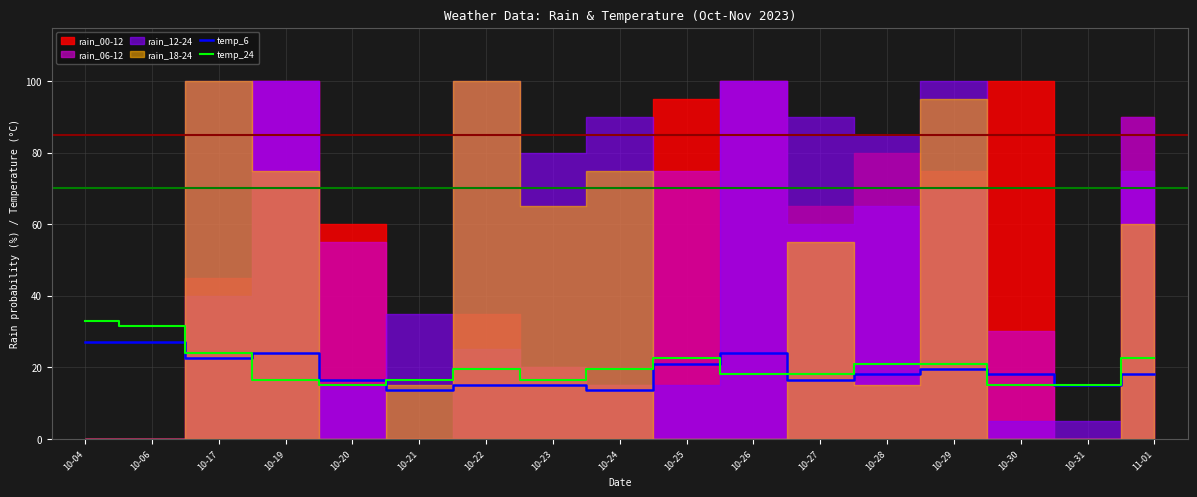

What is the sum of the temp_6 values at 10-25 and 10-19?

45.0